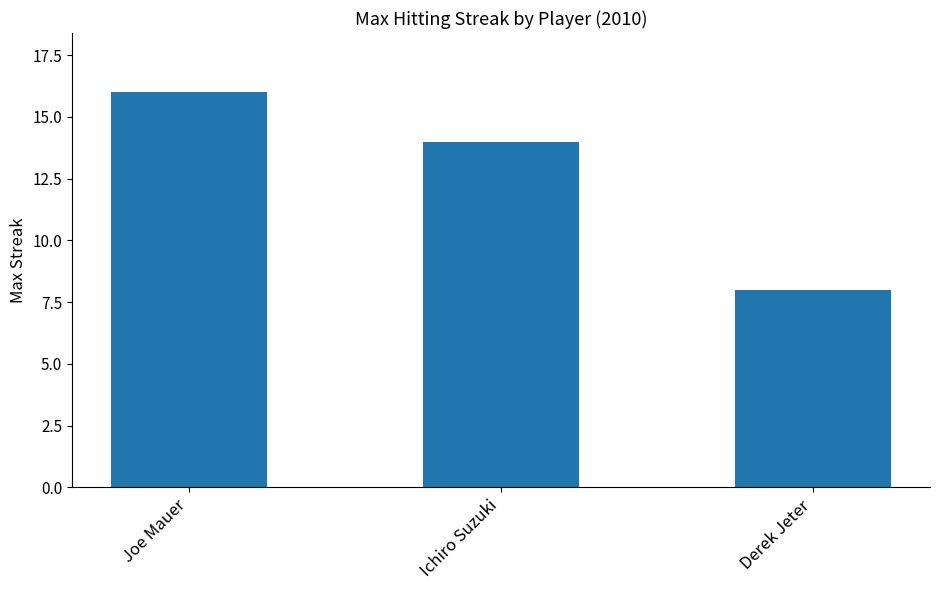

What is the sum of all values?

38